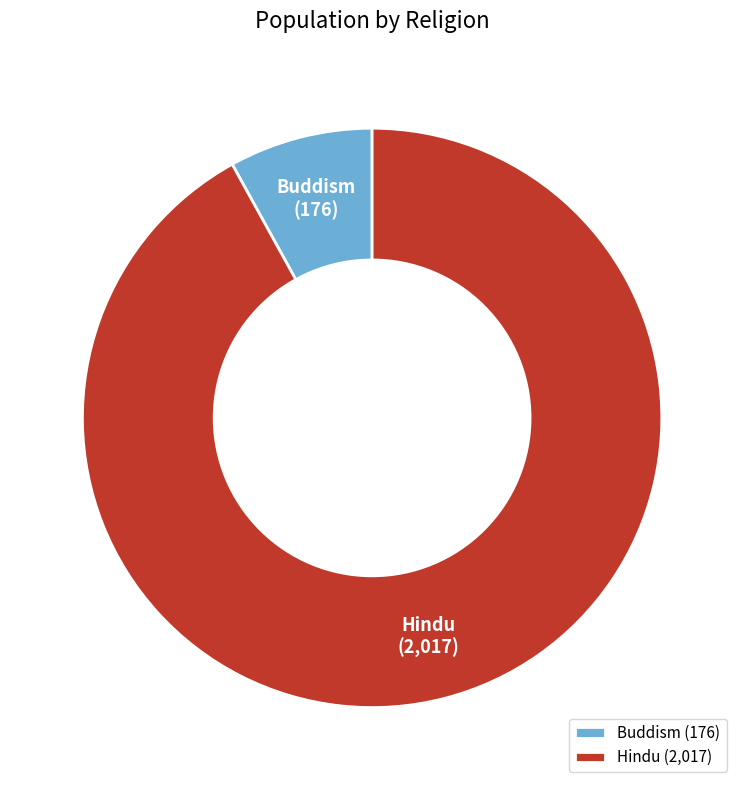

Rank the categories by value from highest to lowest.

Hindu, Buddism